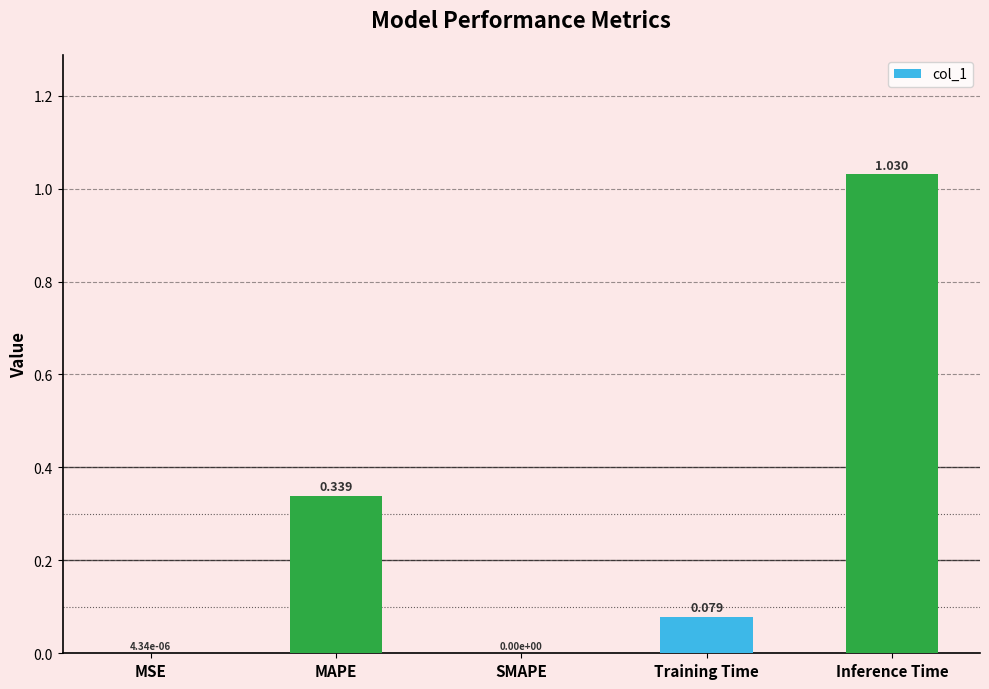

Which has a higher value, Inference Time or MAPE?

Inference Time